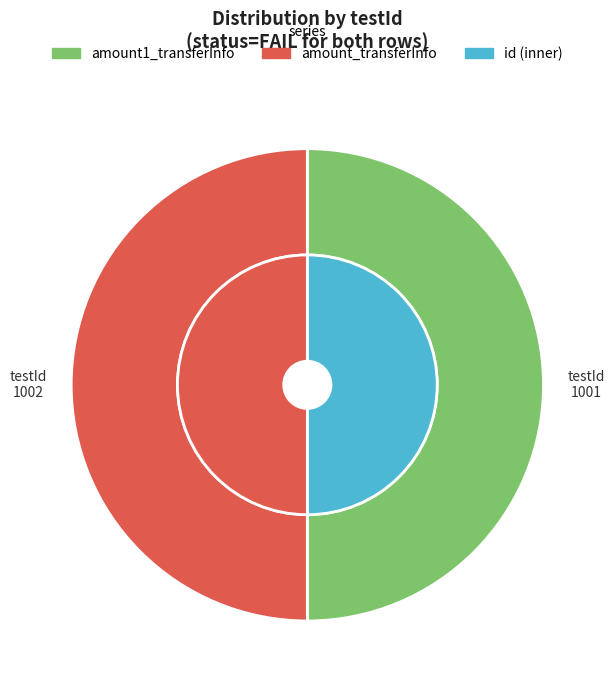

How many slices are in this pie chart?

2